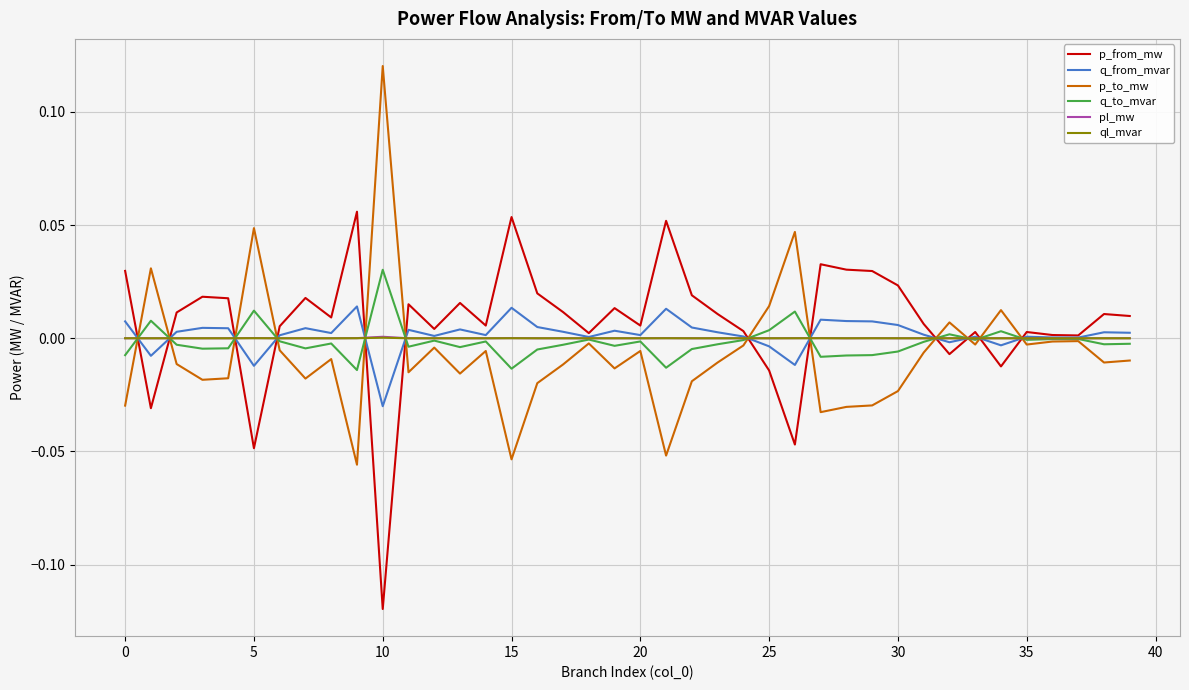

What are all the series names shown in the legend?

p_from_mw, q_from_mvar, p_to_mw, q_to_mvar, pl_mw, ql_mvar